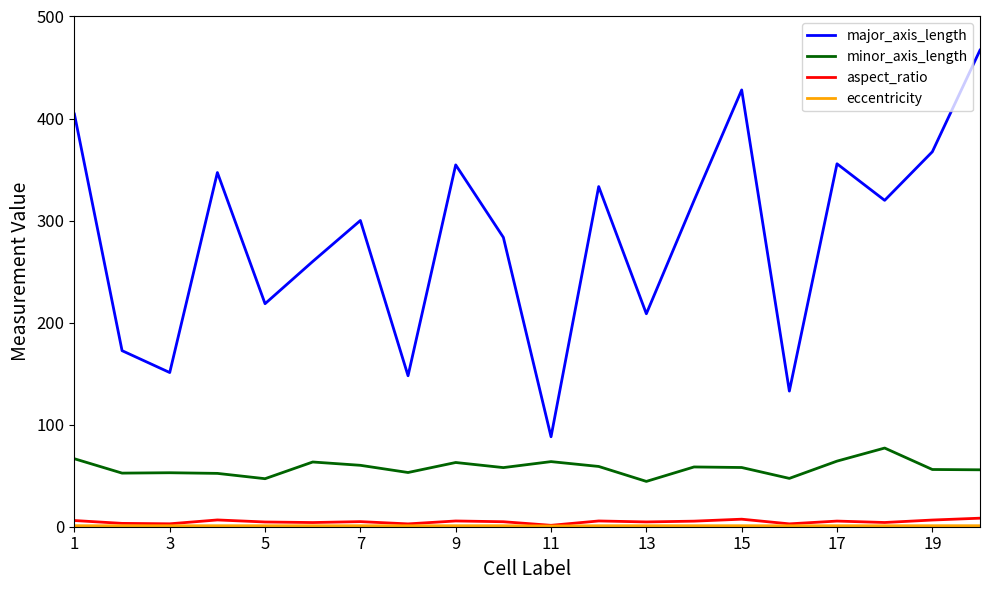

True or false: major_axis_length and aspect_ratio intersect in this chart.

False